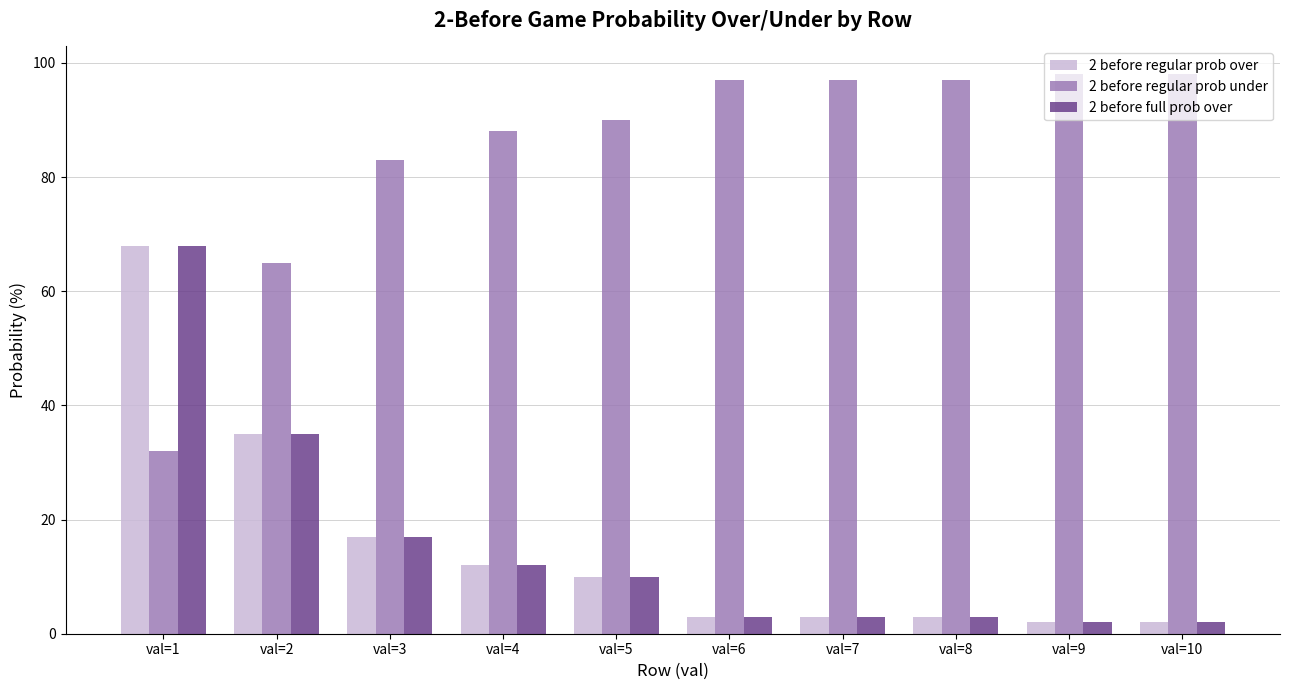

What is the difference between the second highest and second lowest values in the 2 before regular prob under series?

33